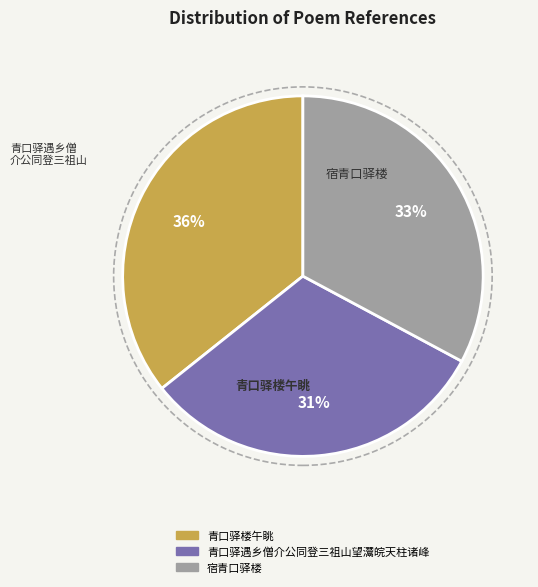

What percentage is the 青口驿遇乡僧介公同登三祖山望灊皖天柱诸峰 slice, to the nearest percent?

31%